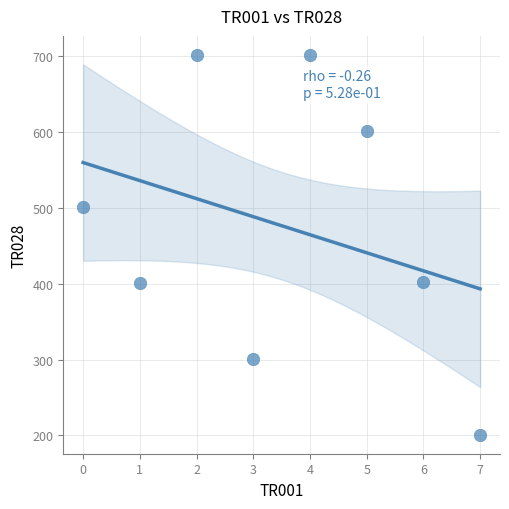

What is the average Y value?

476